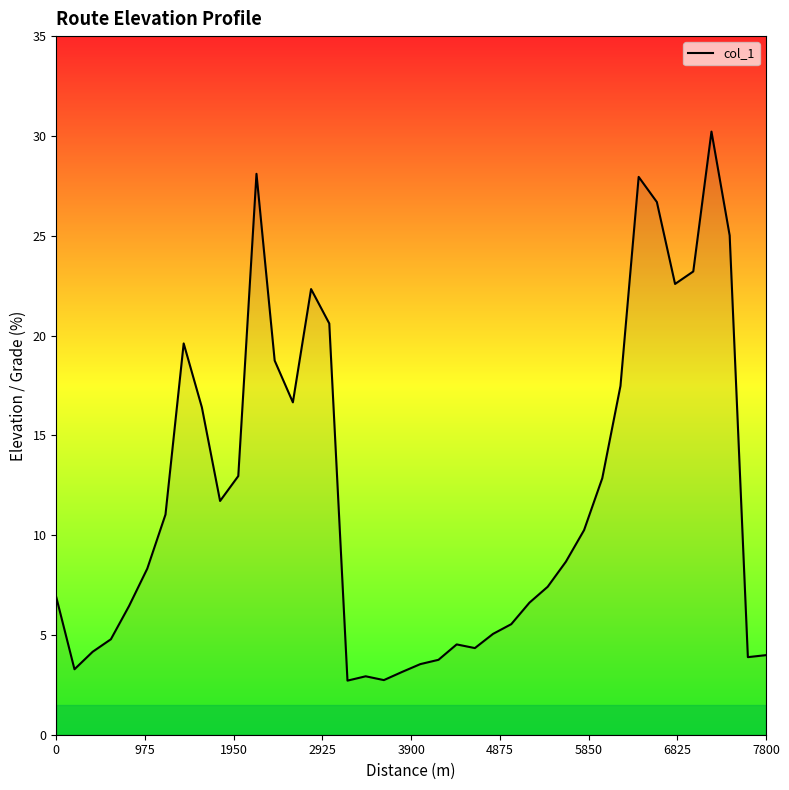

What is the smallest value displayed?

2.7